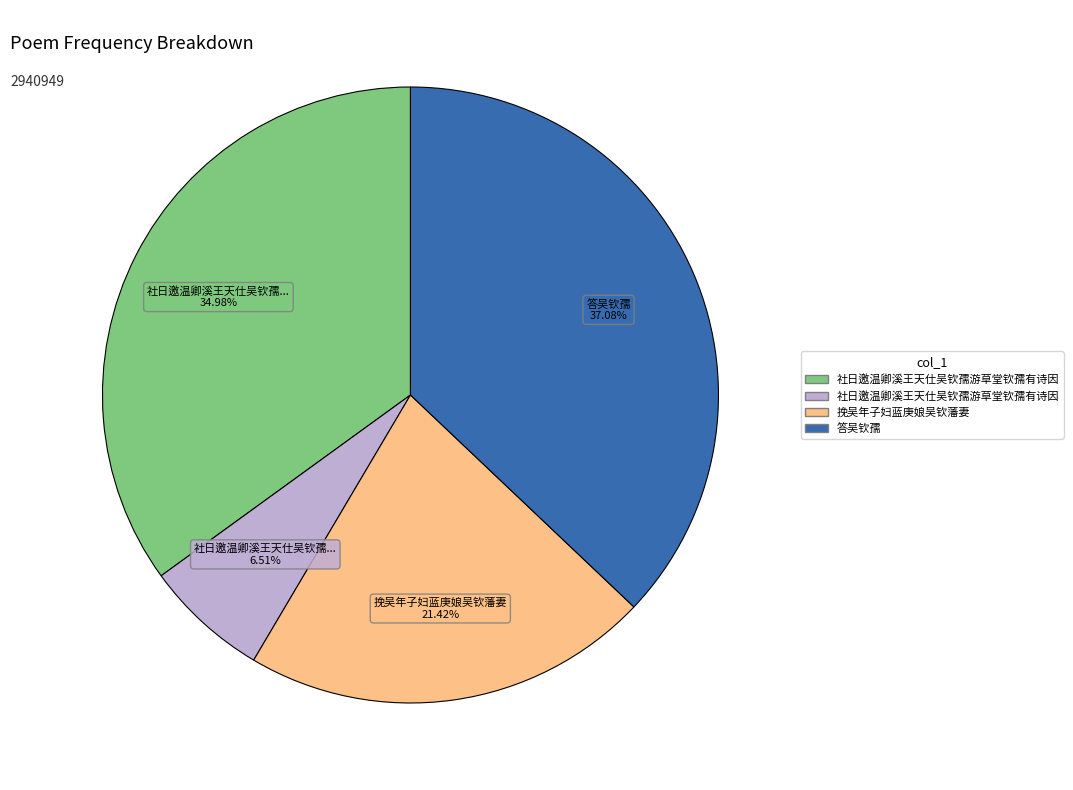

Is there a majority slice in this chart?

No